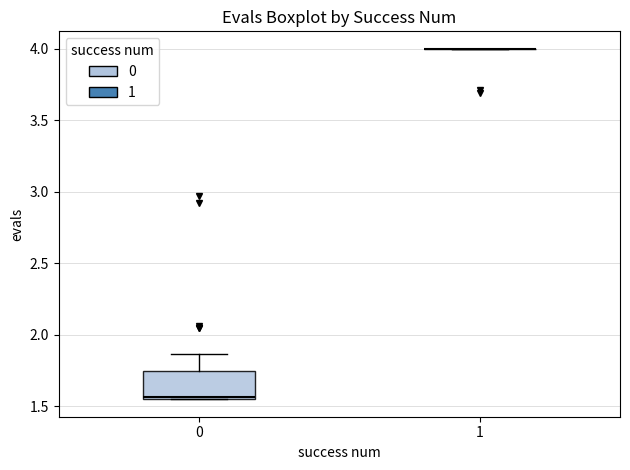

Reading left to right, read every box against the y-axis: the position of its median line, the range the box covers, and the ends of its whiskers. The values are not printed on the chart, so give them approximately, as read against the axis.

0: median 1.55 (just above the box's lower edge), box 1.55 to 1.75, whiskers 1.55 to 1.85
1: box collapsed to a line at 4.00, whiskers 4.00 to 4.00